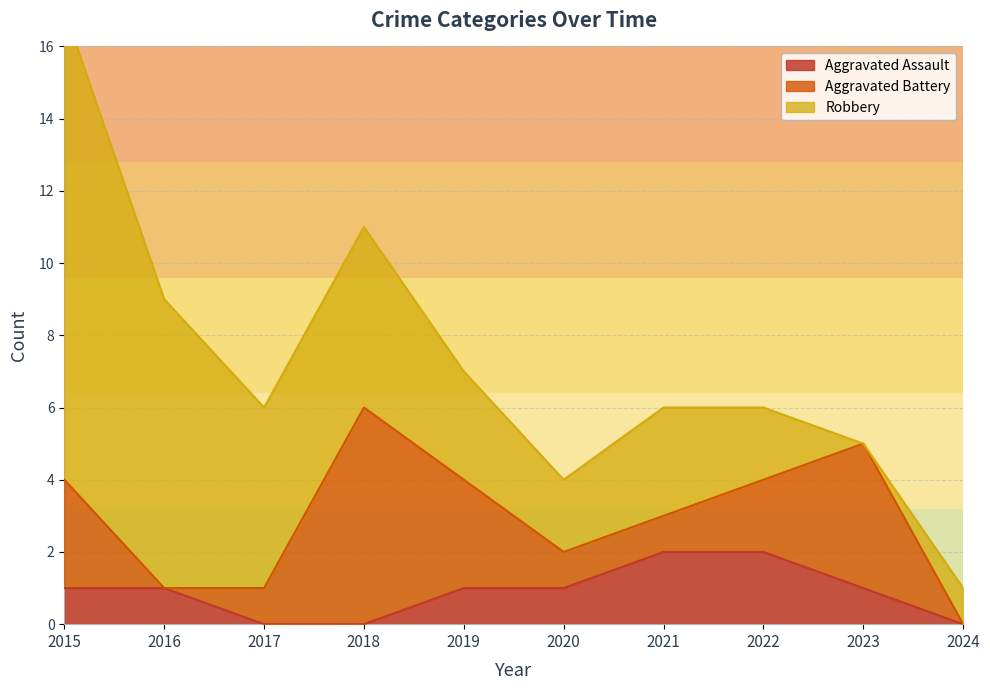

What is the value of the Robbery point at the 5th from the left?

3